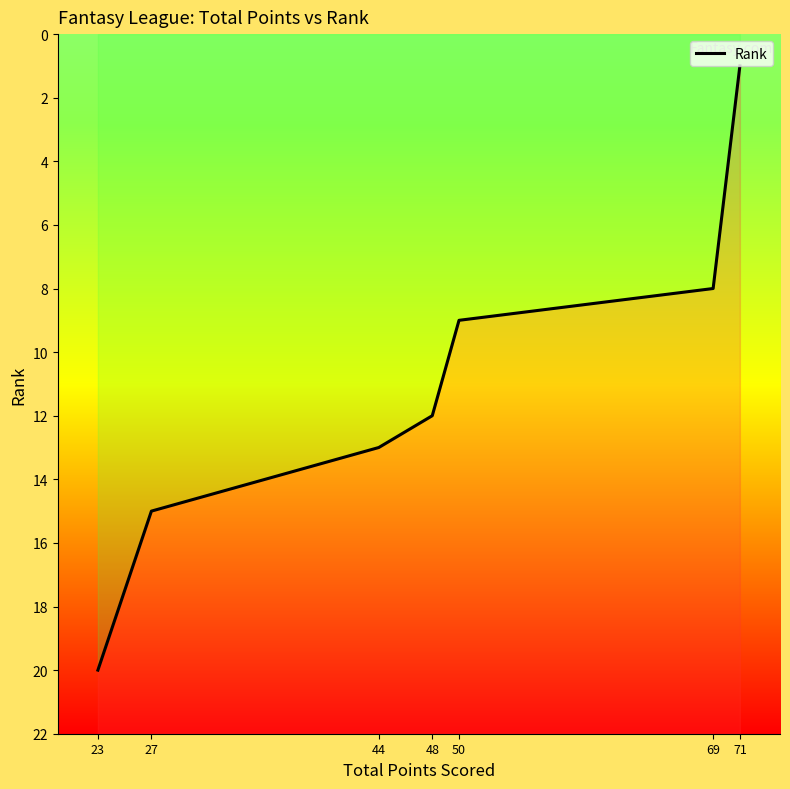

Count the number of data series in this chart.

1